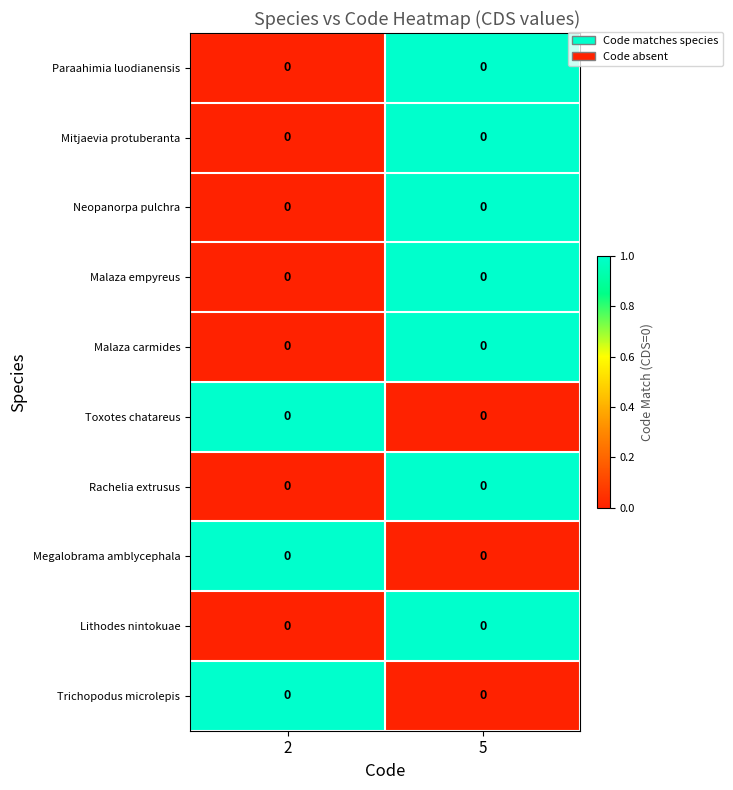

At which category is the sum across all series the highest?

5